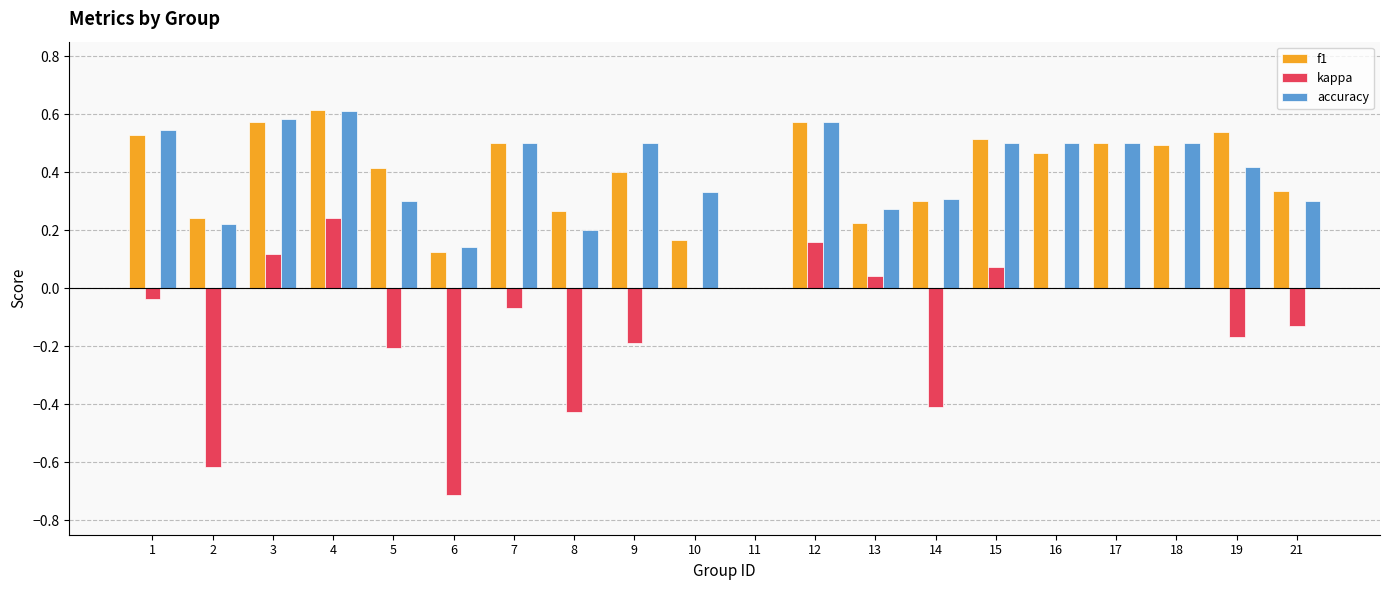

What is the sum of all accuracy values?

7.8